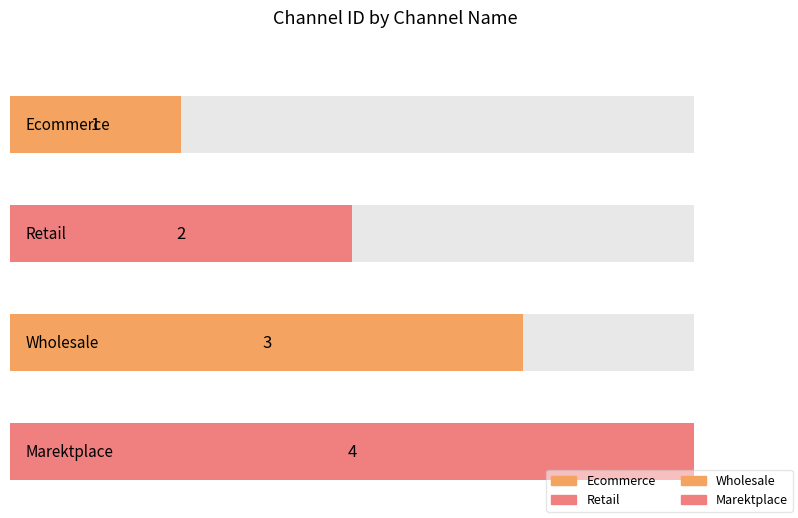

What is the ratio of the value at Ecommerce to the value at Wholesale?

0.3